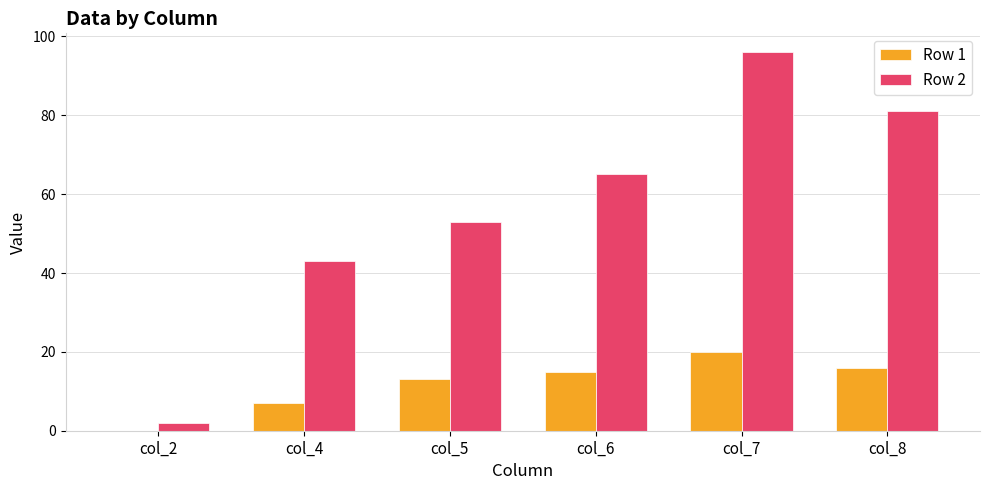

Is it true that Row 2 equals 57 at col_7?

False